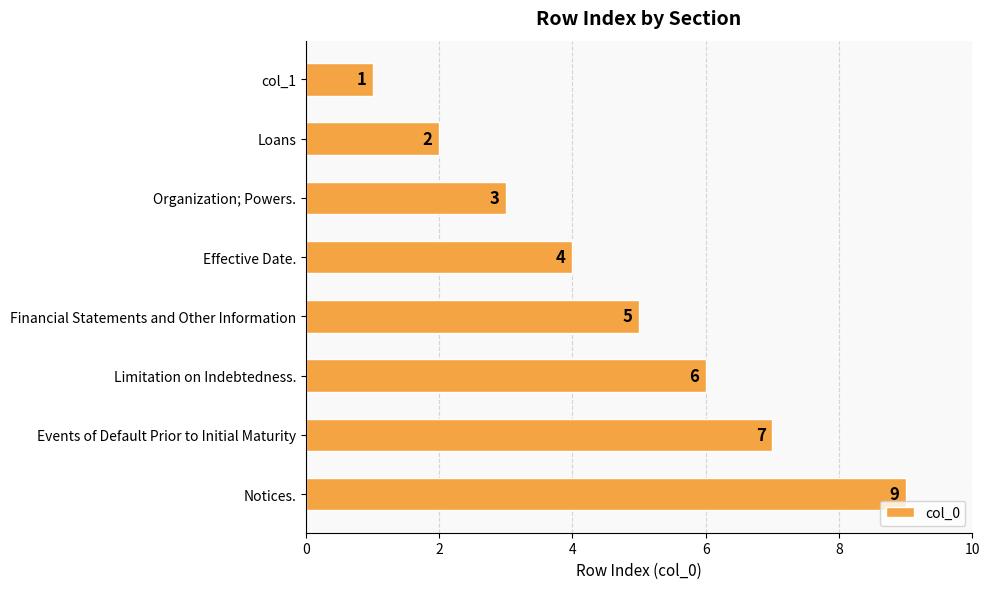

What position from the top is Loans?

2